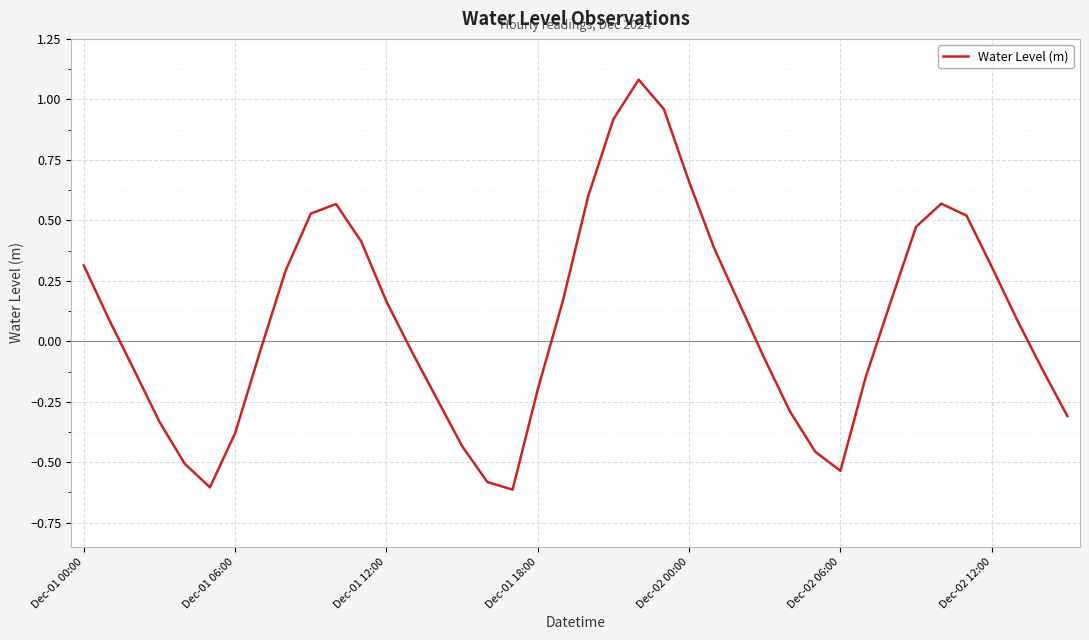

What is the smallest value displayed?

-0.6